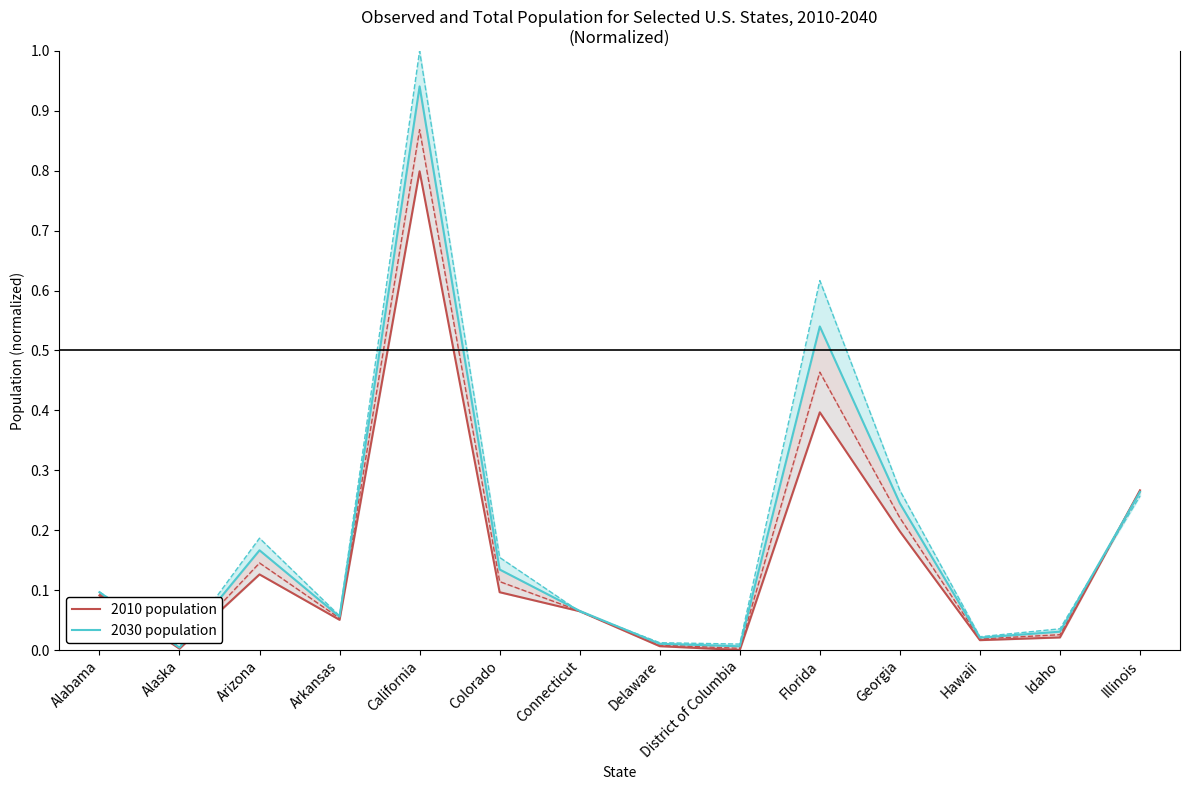

What is the difference between the maximum and minimum values in the 2010 population series?

0.8